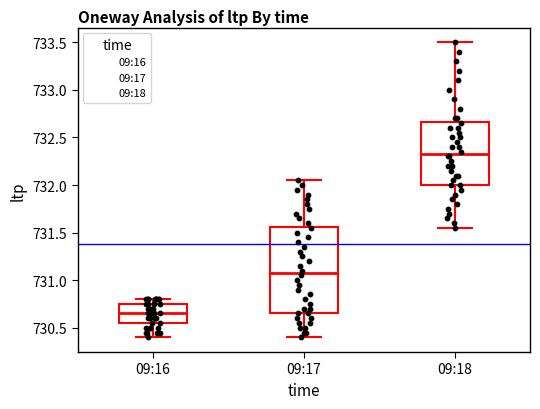

Reading left to right, transcribe this box plot: for each box, give where its median line is, the range the box spans, and where its two whiskers end, as read against the y-axis. The values are not printed on the chart, so give them approximately, as read against the axis.

09:16: median 730.65, box 730.55 to 730.75, whiskers 730.40 to 730.80
09:17: median 731.10, box 730.65 to 731.55, whiskers 730.40 to 732.05
09:18: median 732.35, box 732.00 to 732.65, whiskers 731.55 to 733.50